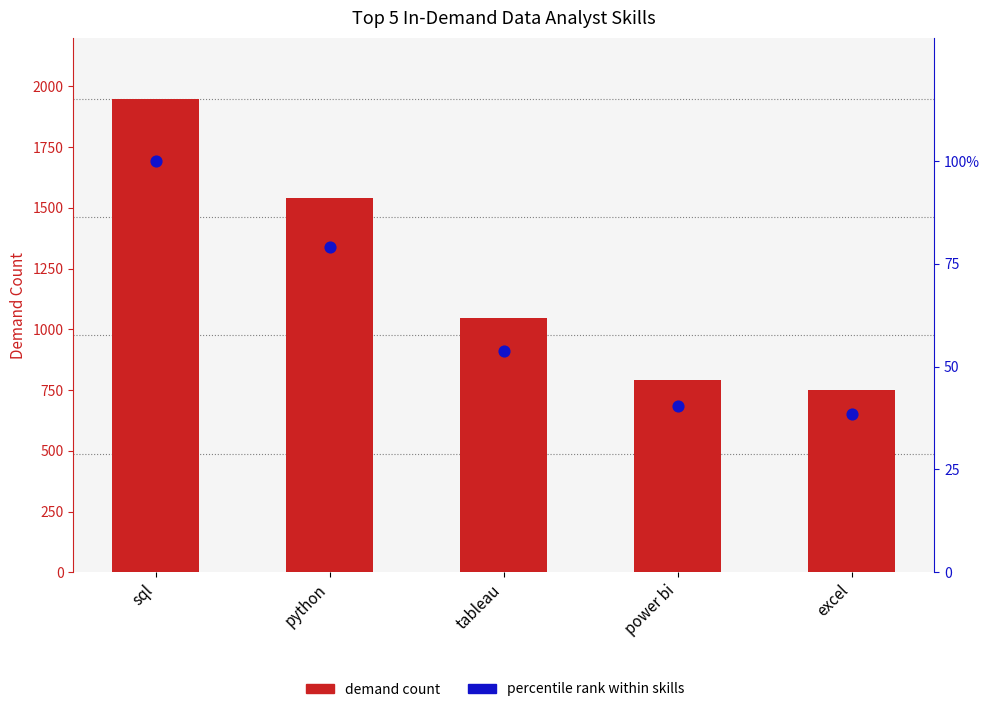

Is the value of demand_count at tableau greater than the value of percentile rank within skills at tableau?

Yes